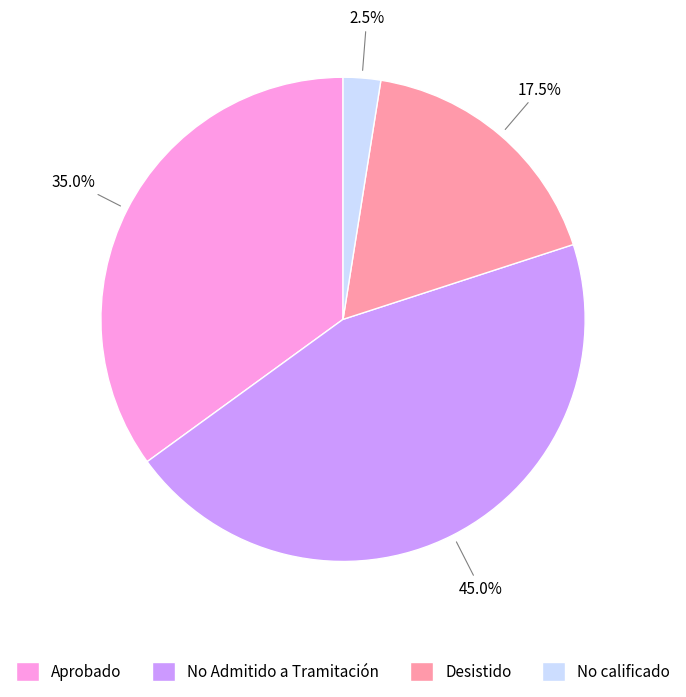

To the nearest percent, what portion does No Admitido a Tramitación represent?

45%